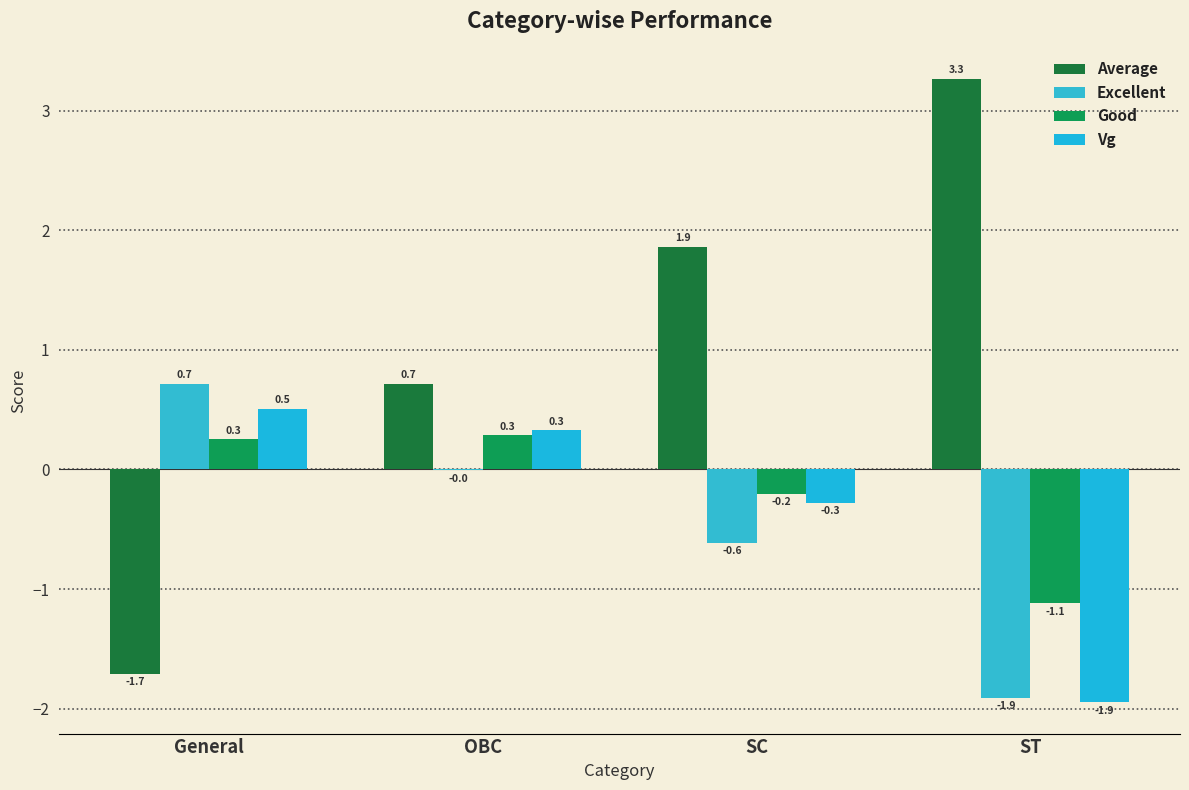

Is the value of Average at SC greater than the value of Vg at ST?

Yes